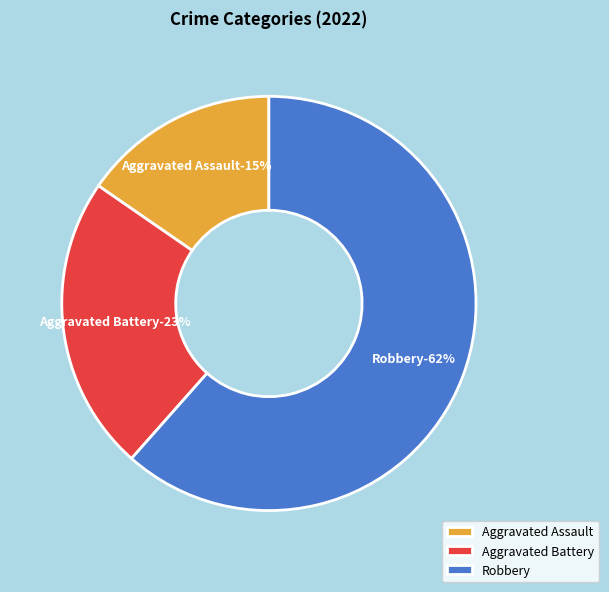

Which slice represents more than half of the pie?

Robbery